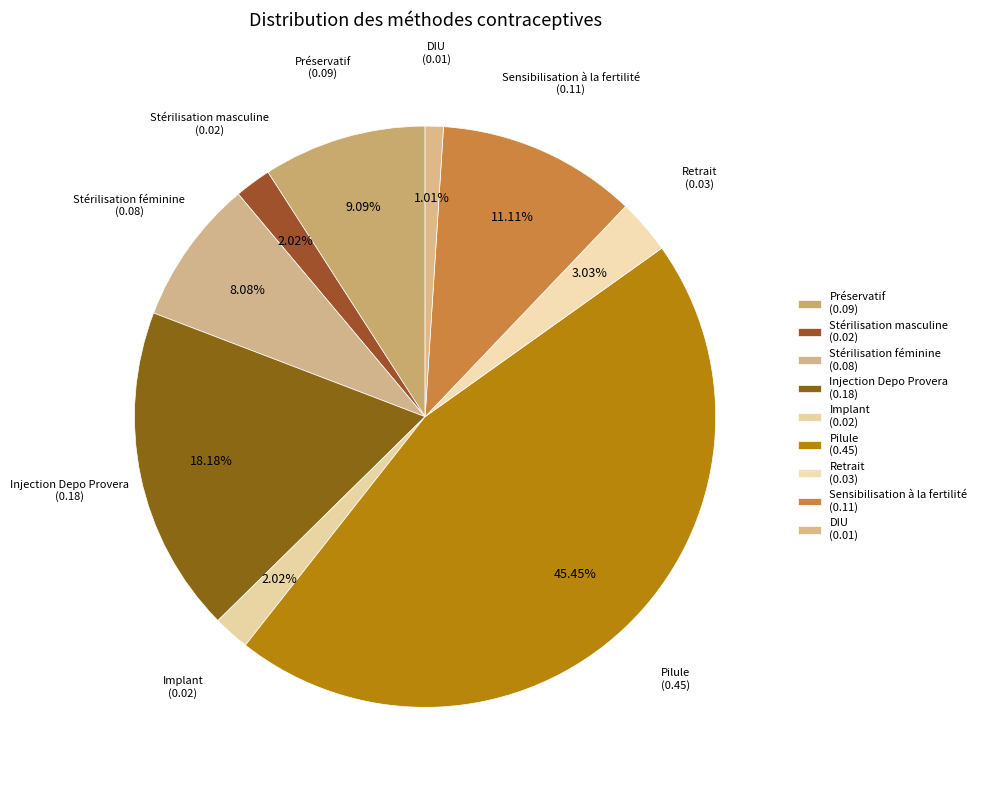

How many segments does this pie chart have?

9